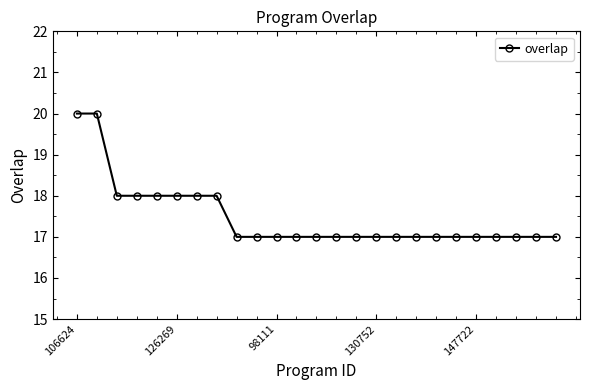

What is the maximum value shown in the chart?

20